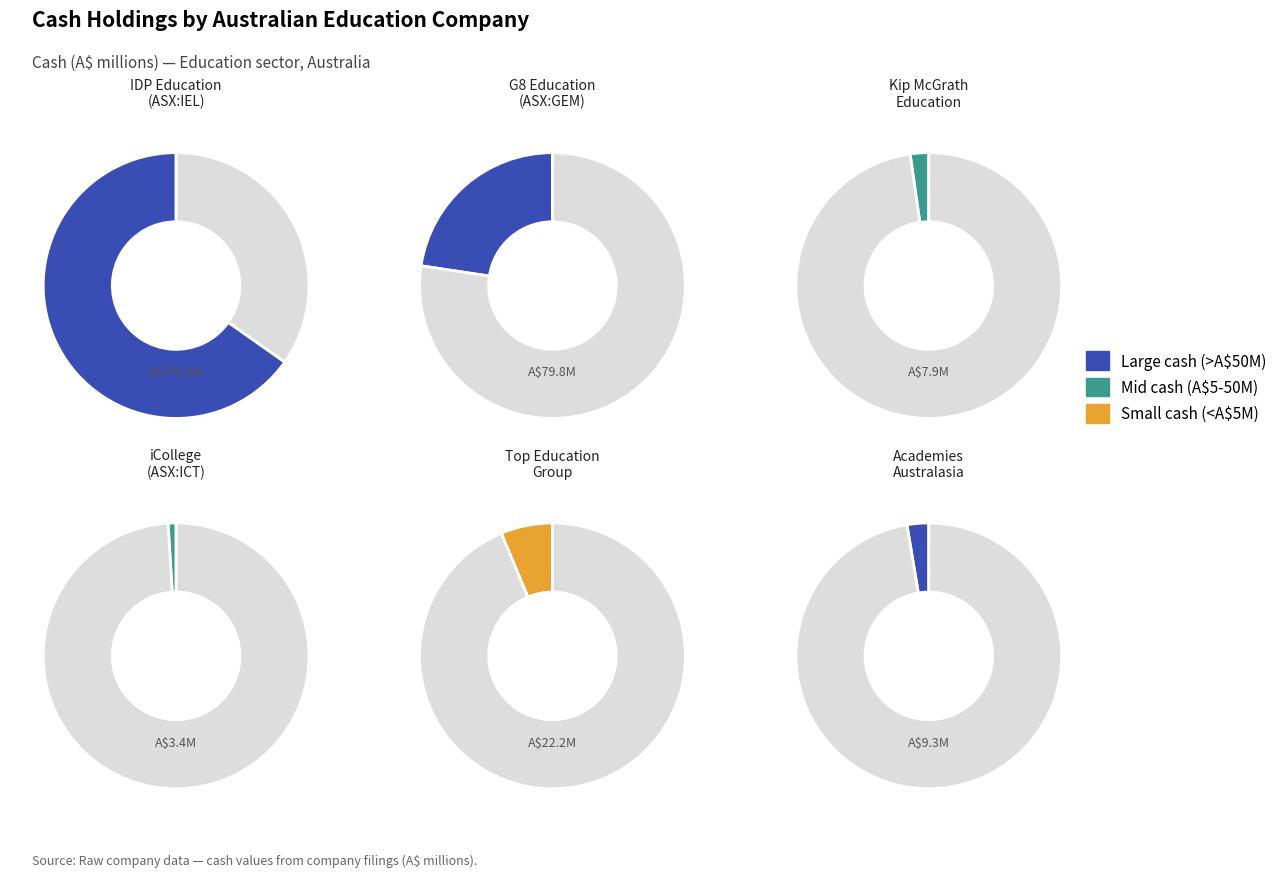

To the nearest percent, what is the difference between the 4 and 5 slice percentages?

4%